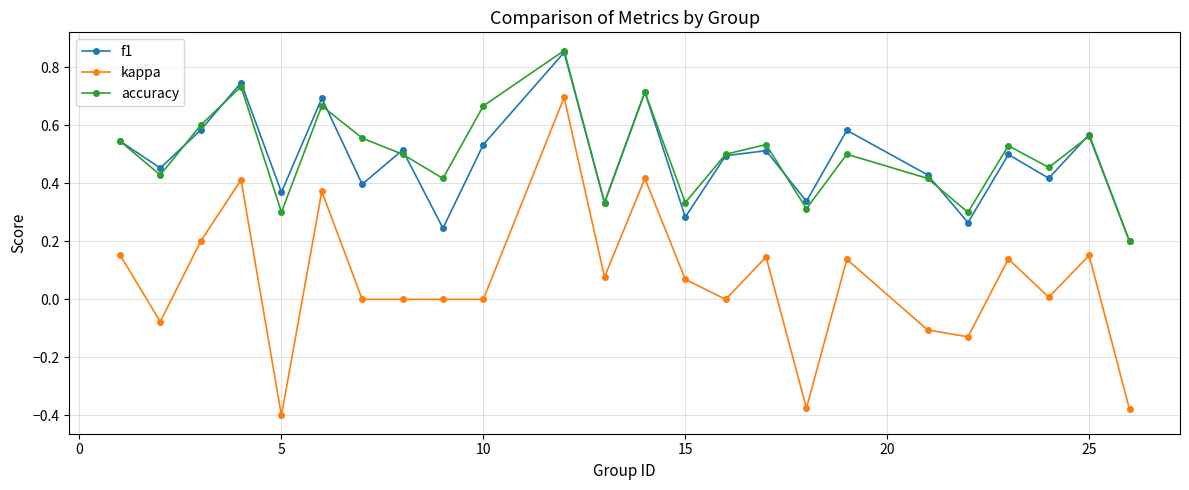

Which series has the largest range (max minus min)?

kappa